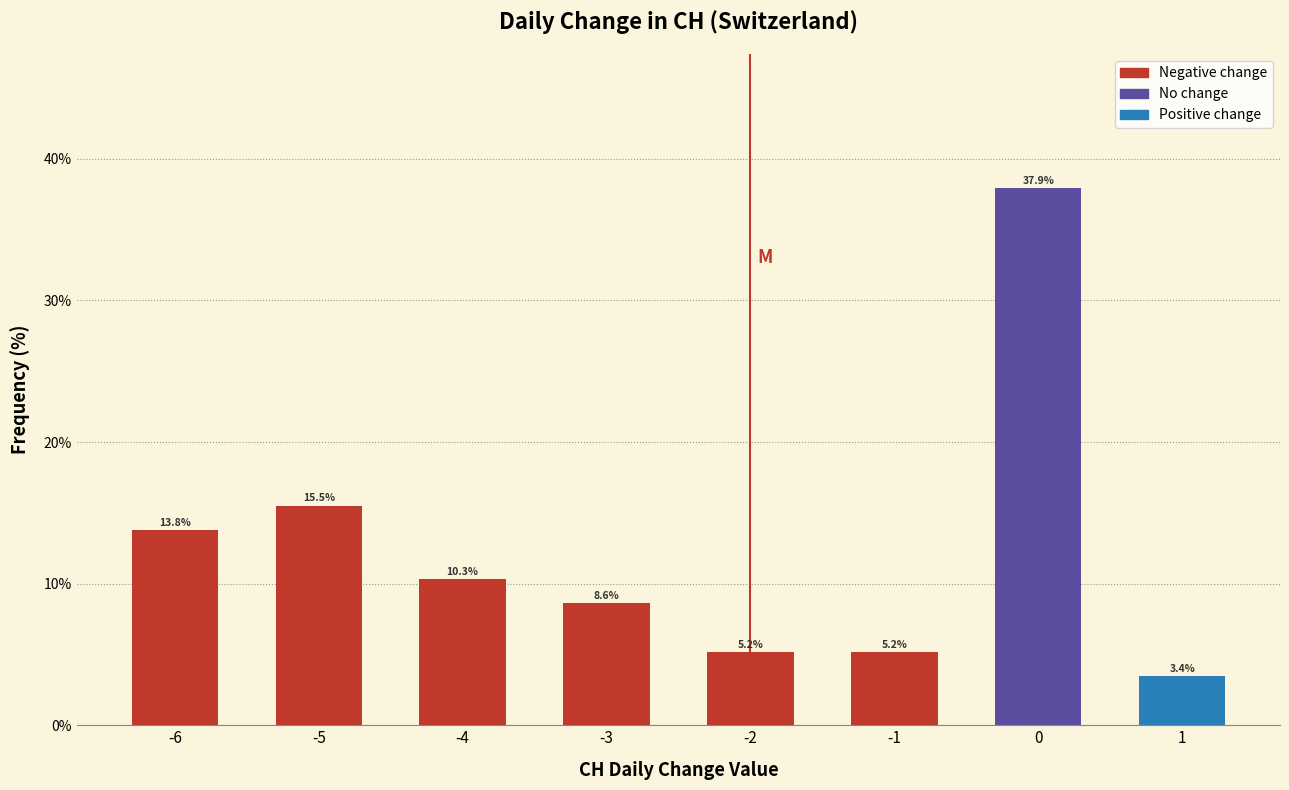

Reading right to left, transcribe all the data shown in this chart.

3.4	37.9	5.2	5.2	8.6	10.3	15.5	13.8